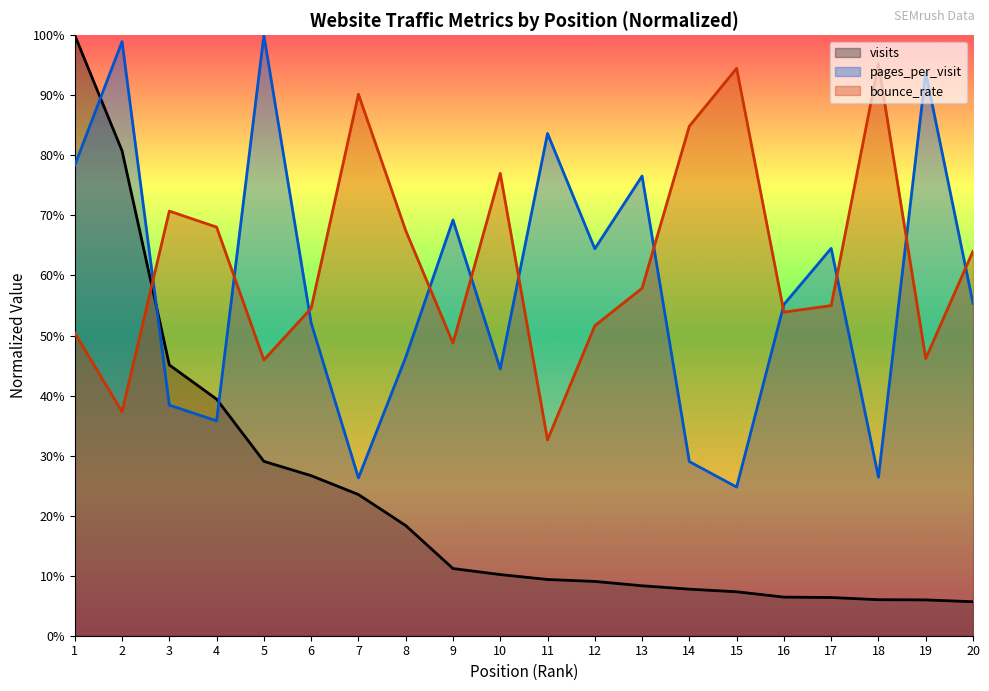

What is the sum of all visits values?

4.6